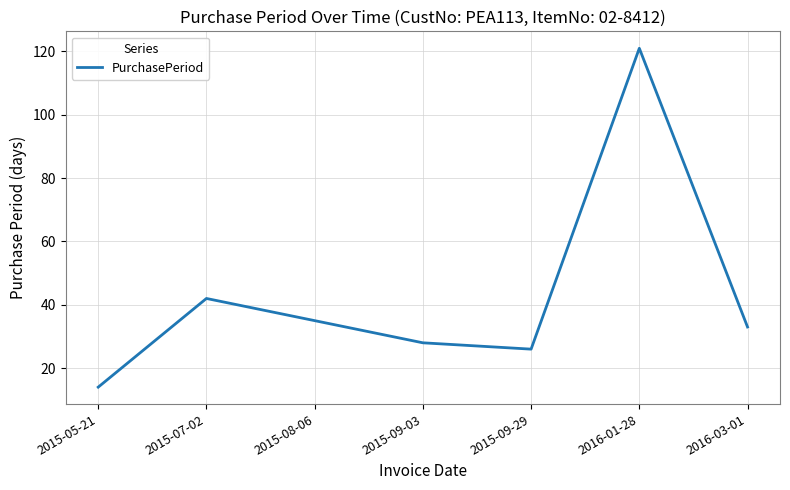

What position from the right is 2015-09-29?

3